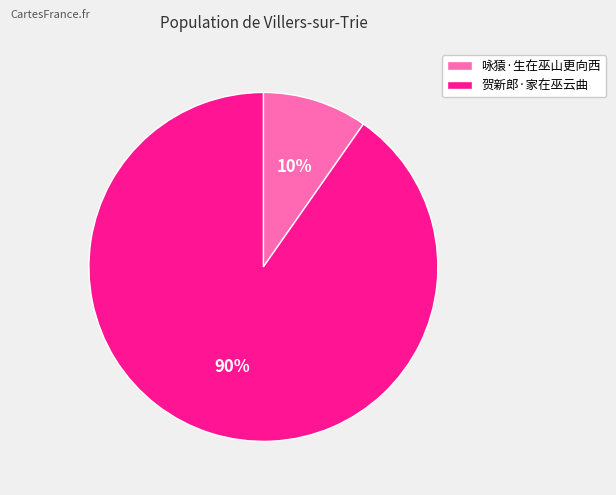

Approximately how many times larger is the value at 咏猿·生在巫山更向西 compared to 贺新郎·家在巫云曲?

0.1